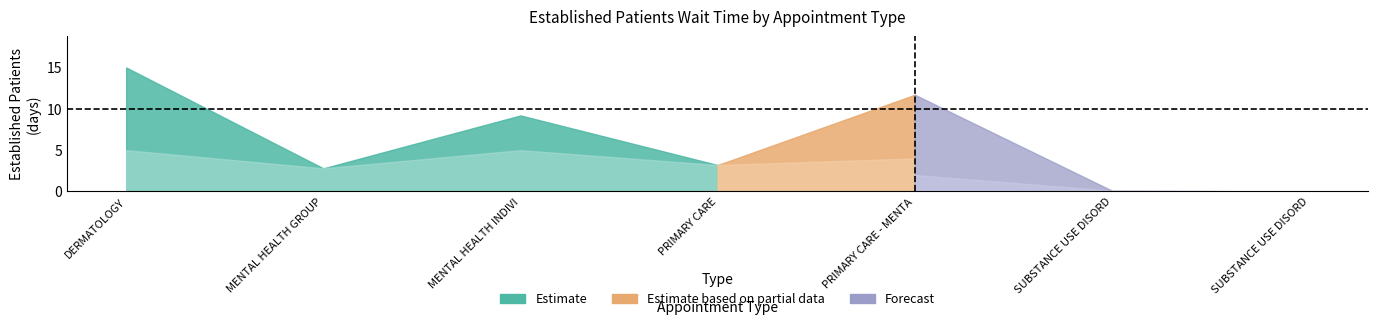

At which category does the data reach its first local valley?

MENTAL HEALTH GROUP